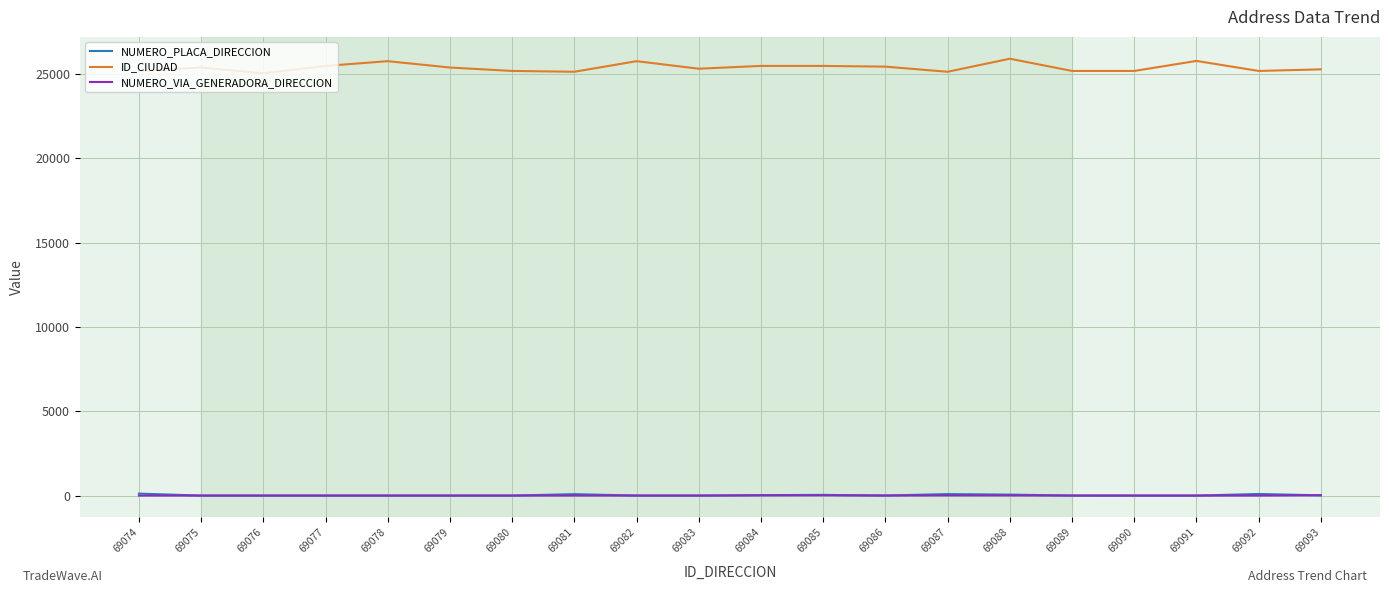

True or false: ID_CIUDAD has more than 0 points higher than both neighbors.

True